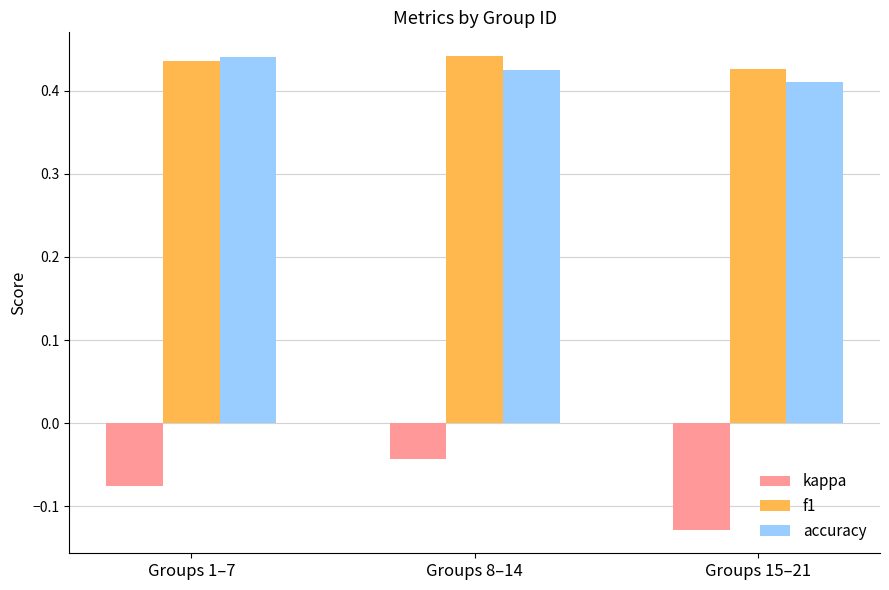

At which label is kappa closest to 0?

Groups 8–14